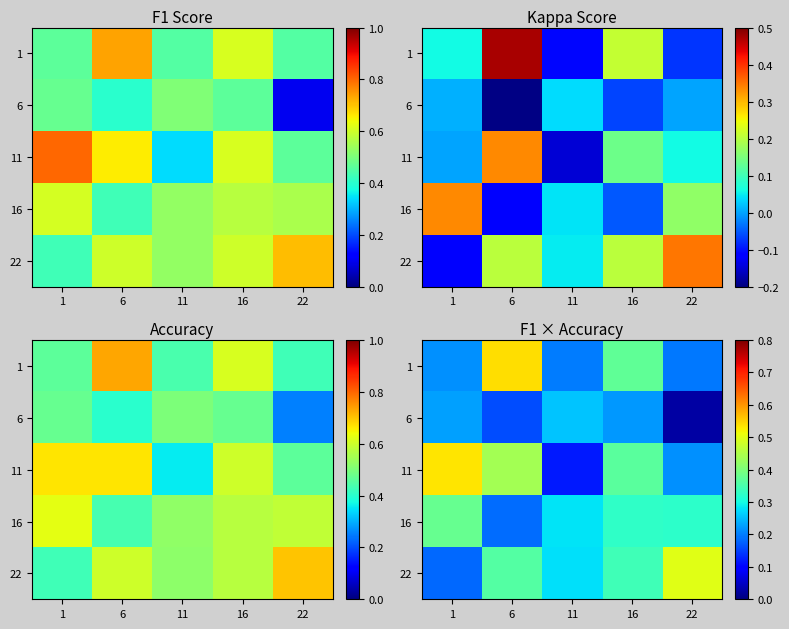

The value of 1 at 16 is 0.4. True or false?

True